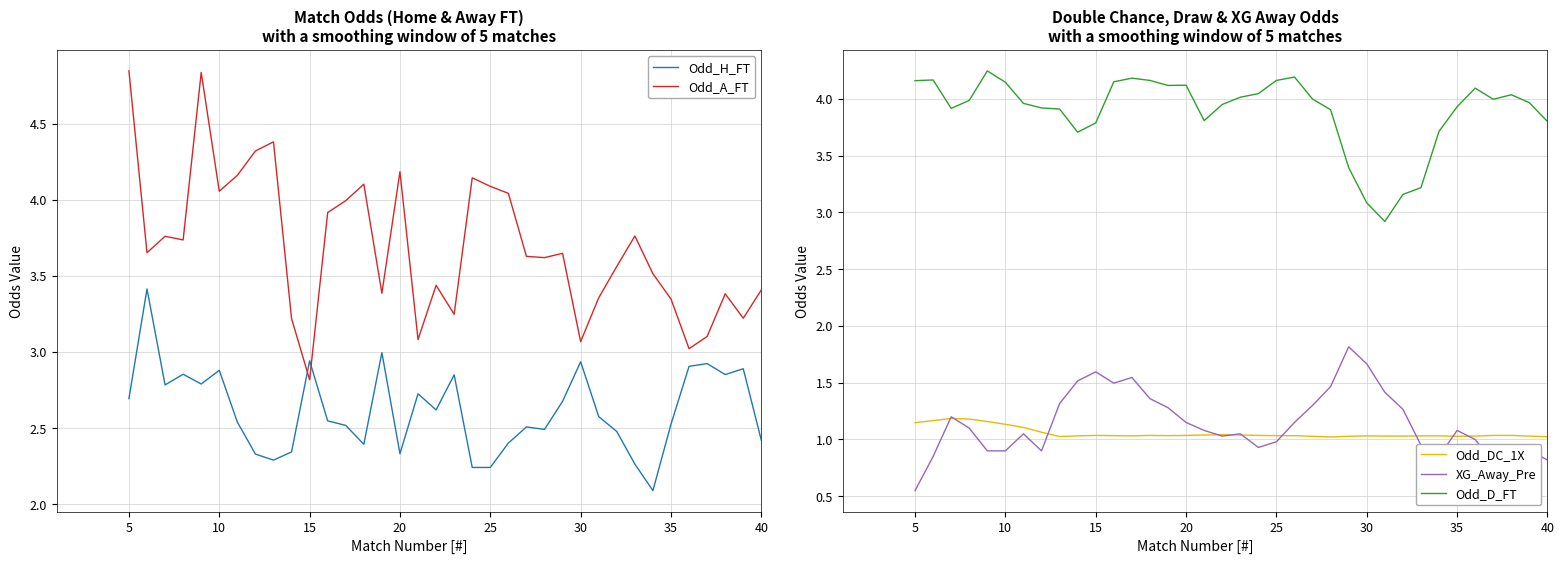

The value of Odd_DC_1X at 15 is 1.0. True or false?

True